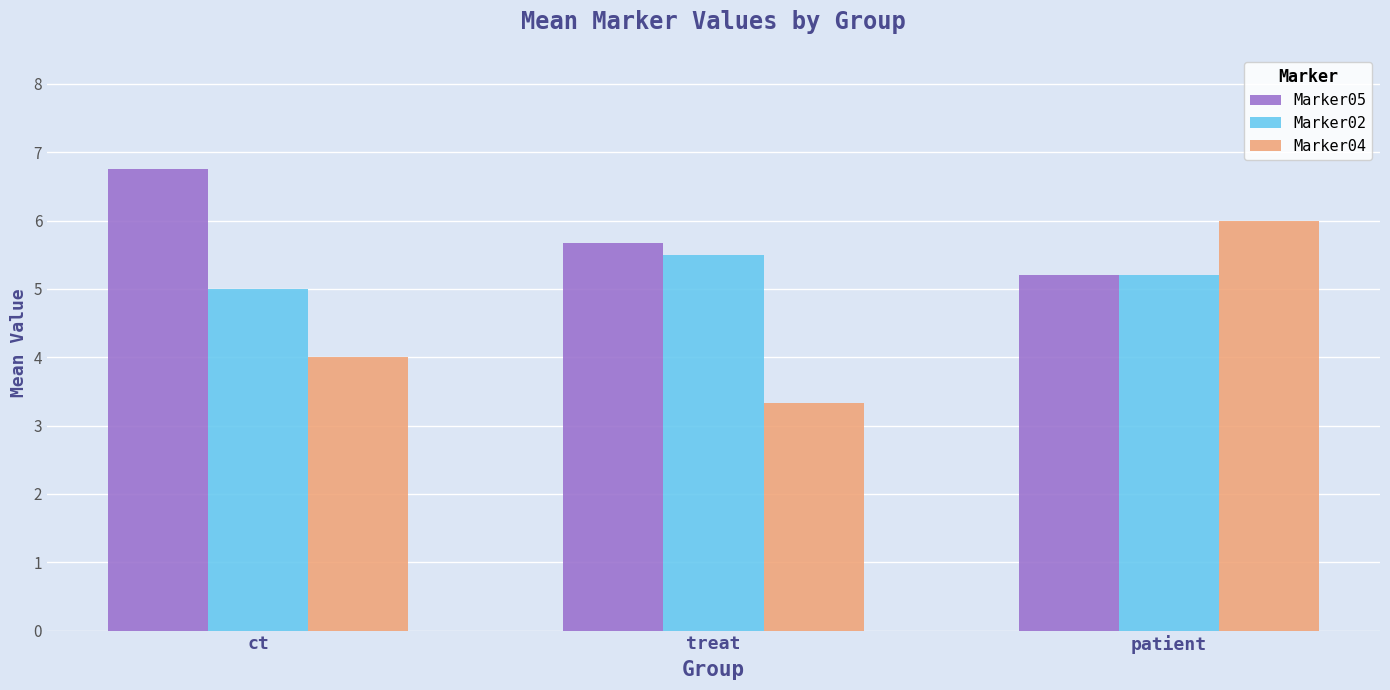

True or false: Marker05 has a value of 1.8 at patient.

False